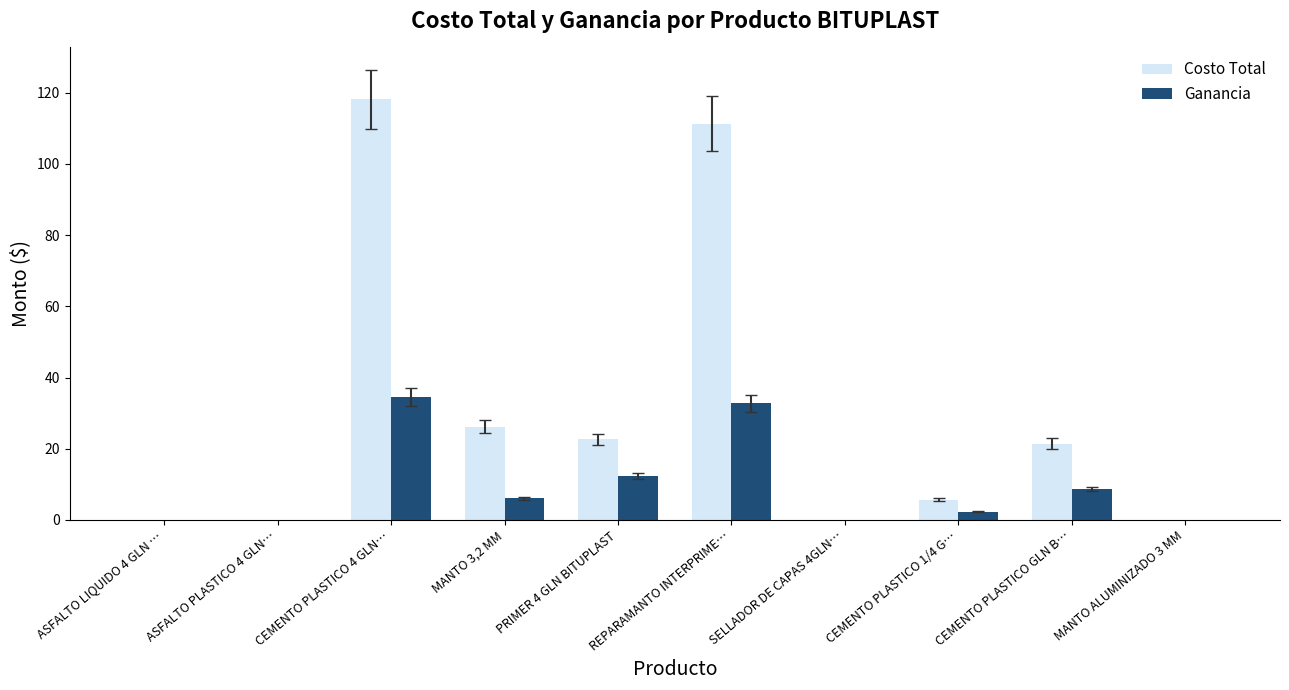

How many categories are shown in the chart?

10